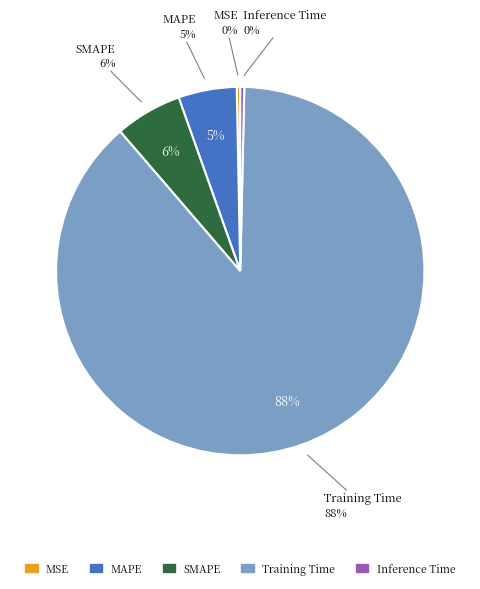

Do Inference Time and MAPE together represent more than half of the pie?

No